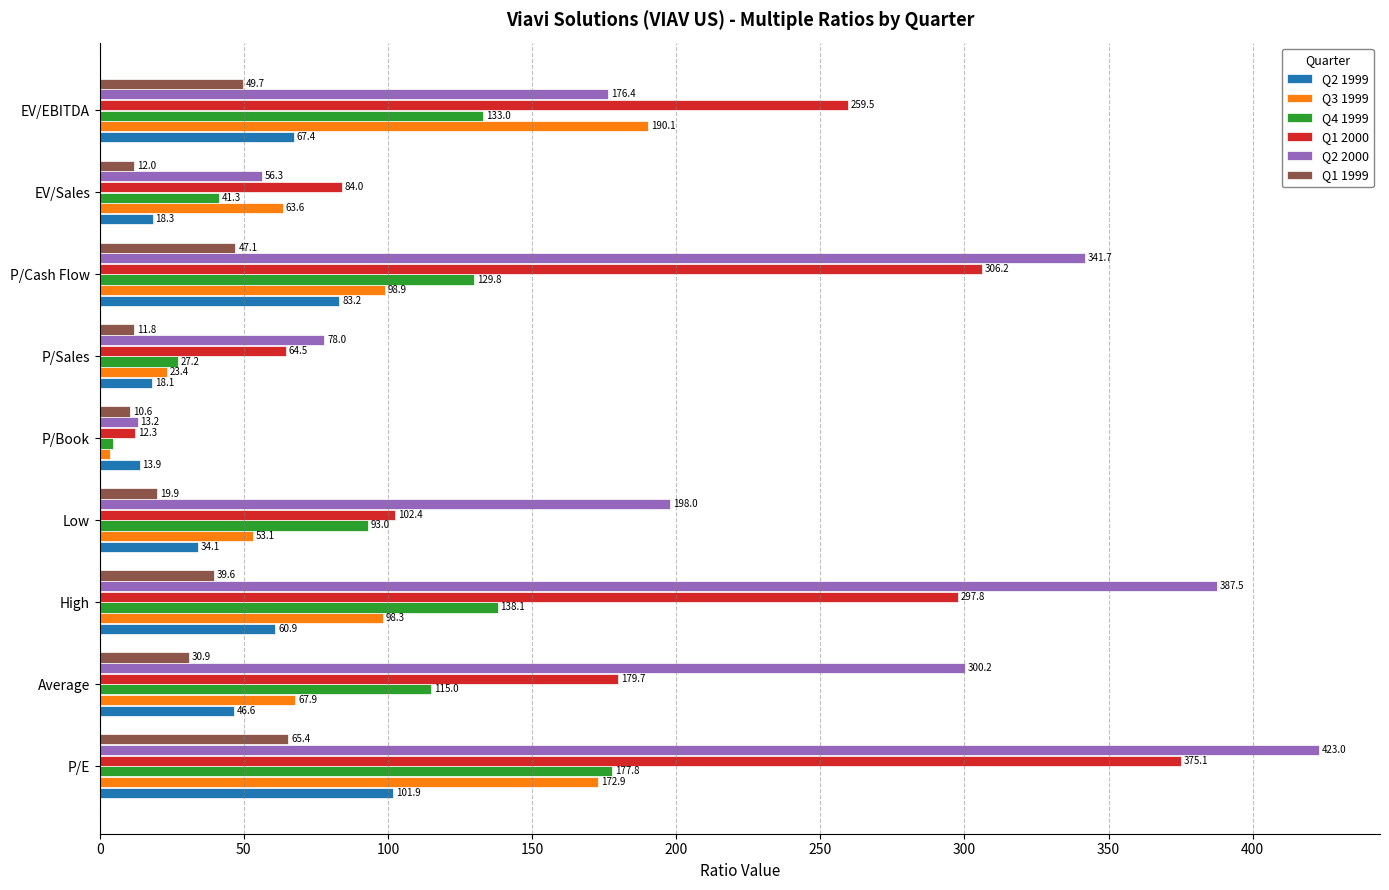

Where is Q4 1999 nearest to the value 91?

Low